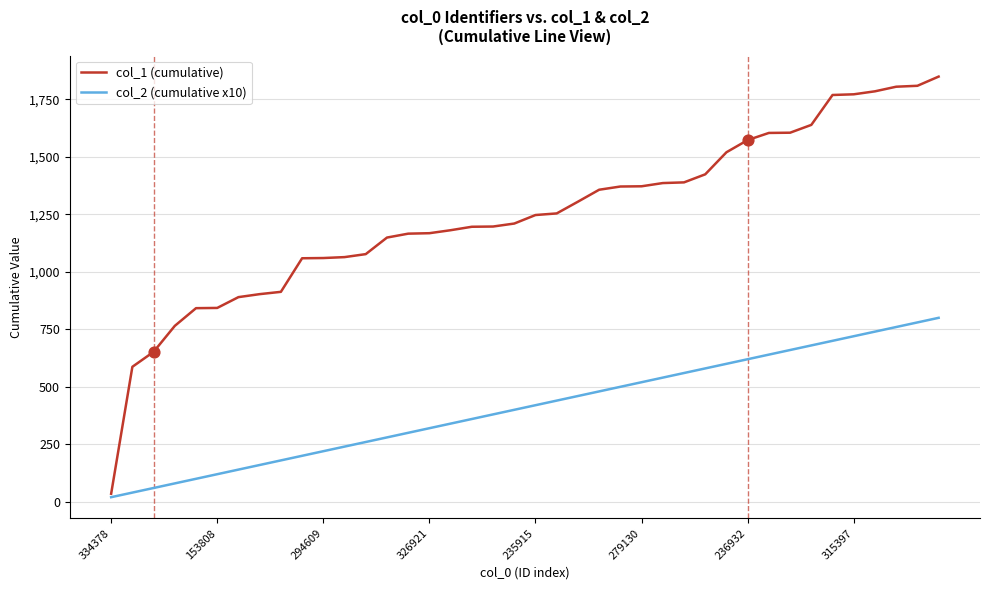

Which series has the widest spread of values?

col_1 (cumulative)